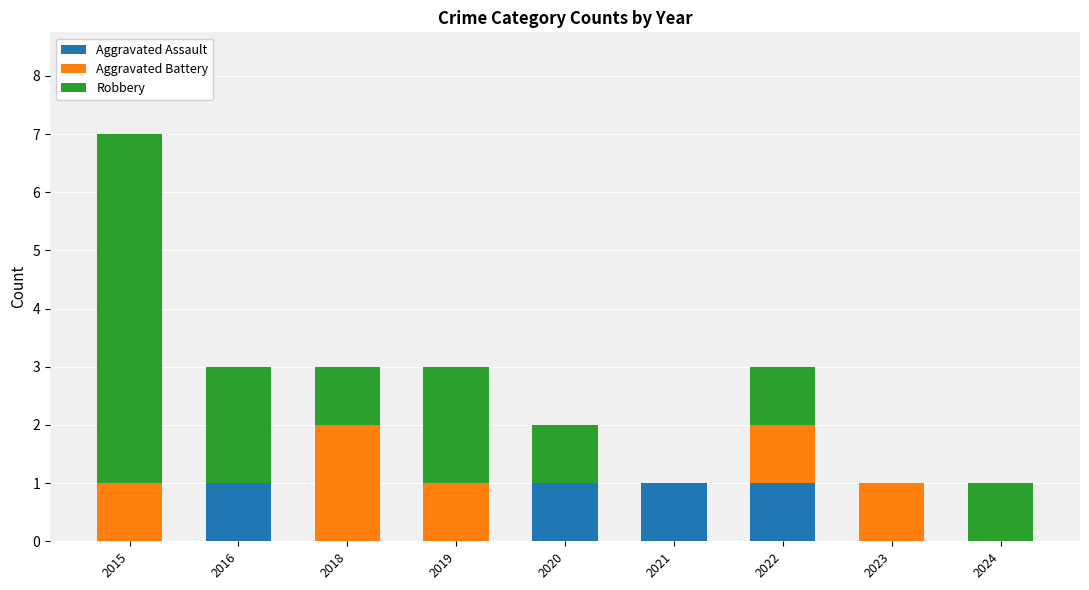

At which category is the sum across all series the highest?

2015